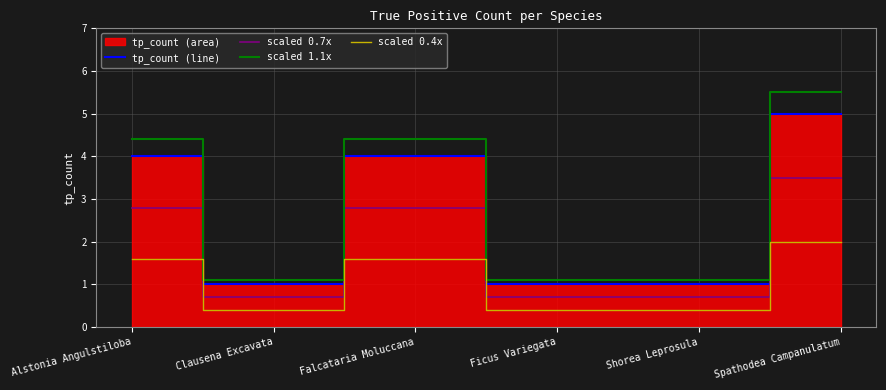

Where is the first local maximum for tp_count (line)?

Falcataria Moluccana